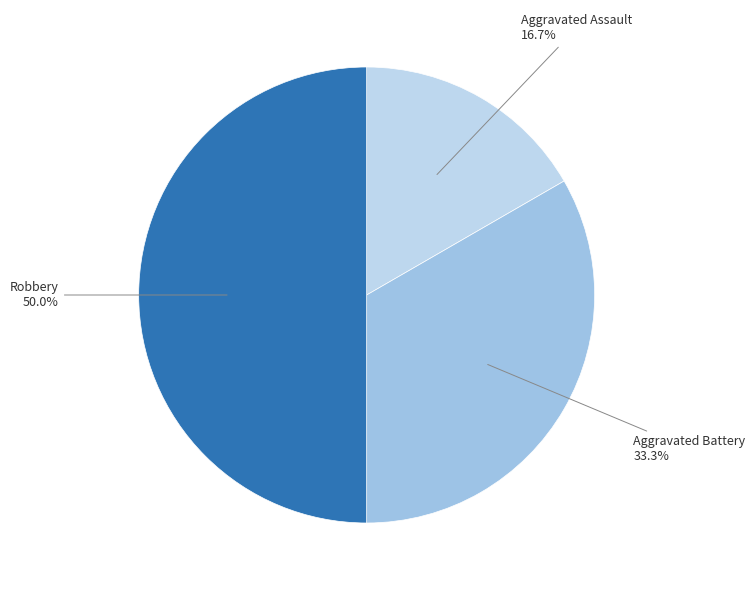

How many slices are in this pie chart?

3